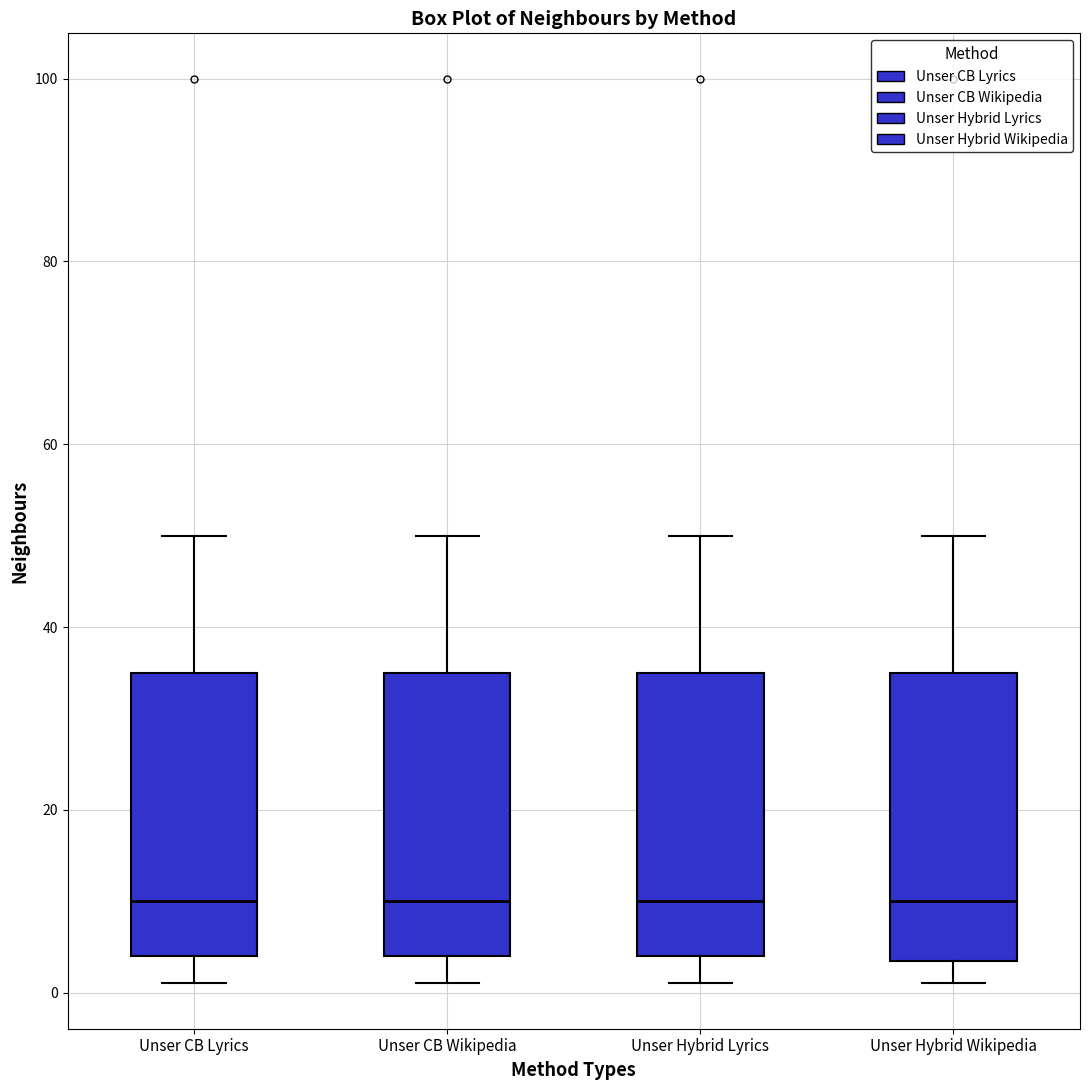

Where is the lower edge of the box for Unser CB Wikipedia on the y-axis? The values are not printed on the chart, so give them approximately, as read against the axis.

4